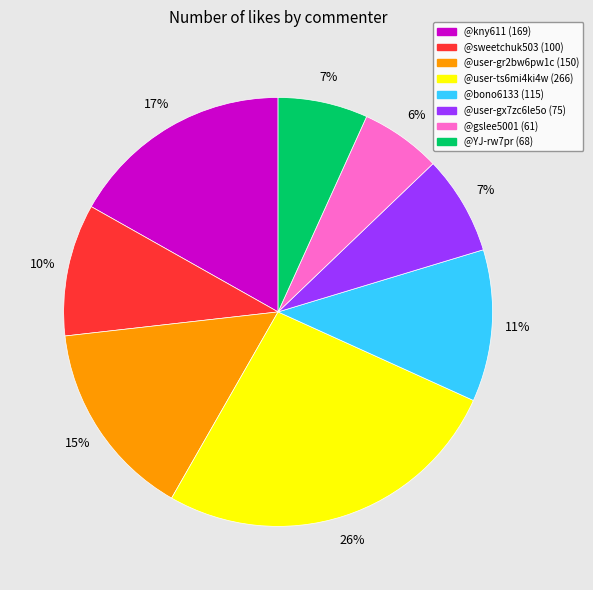

Which has a higher value, @sweetchuk503 or @gslee5001?

@sweetchuk503